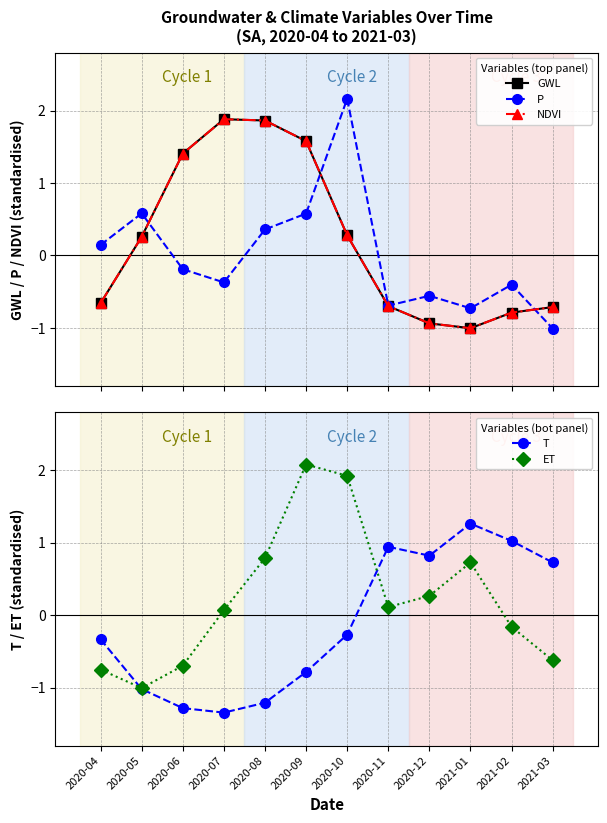

How many lines are shown in the chart?

5